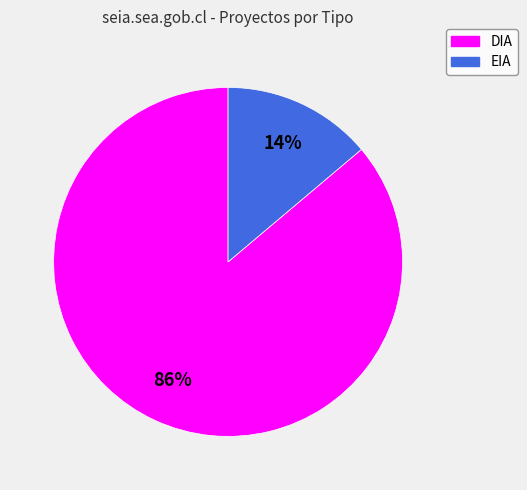

Which has a higher value, EIA or DIA?

DIA